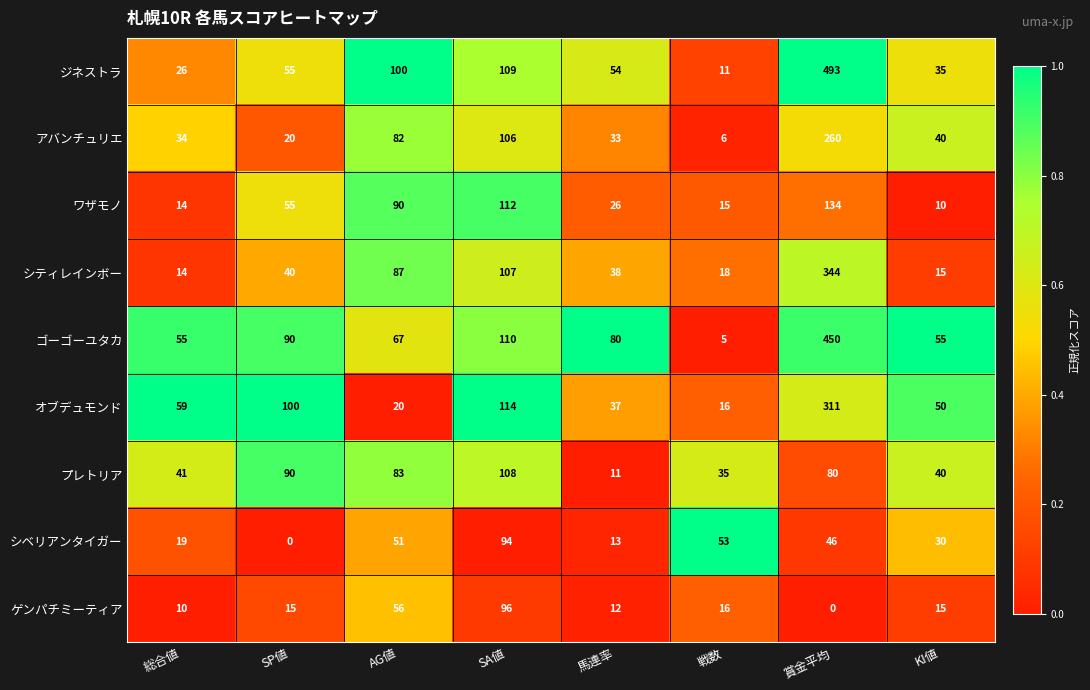

What is the spread (max minus min) of values at 賞金平均?

493